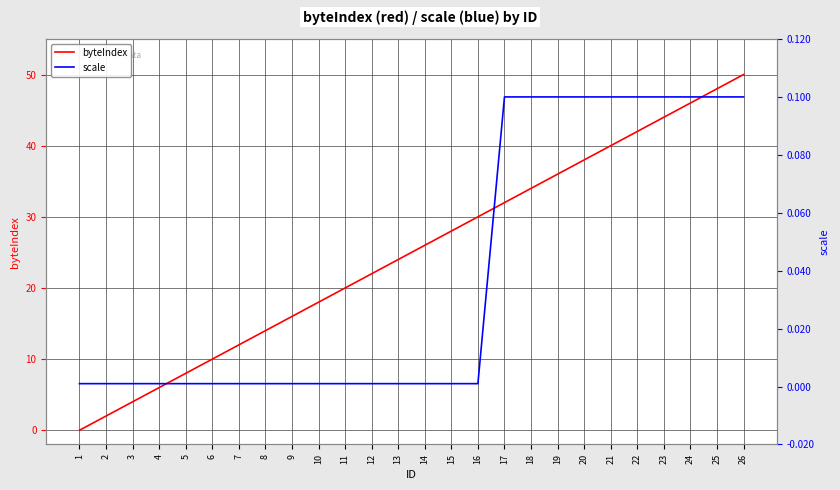

True or false: byteIndex has a value of 8.0 at 5.

True